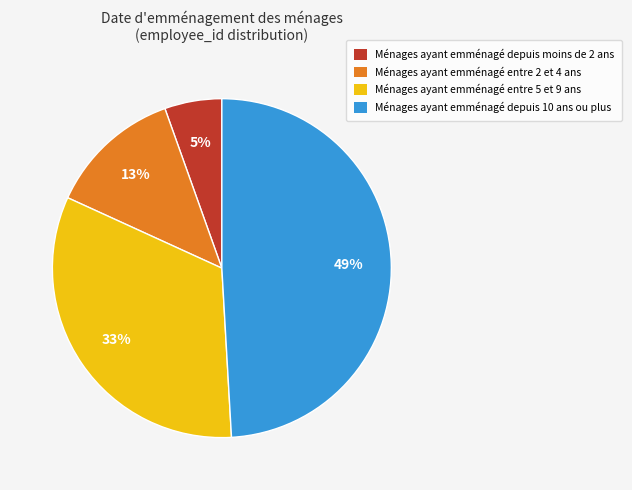

Is there any slice that represents more than half of the pie?

No